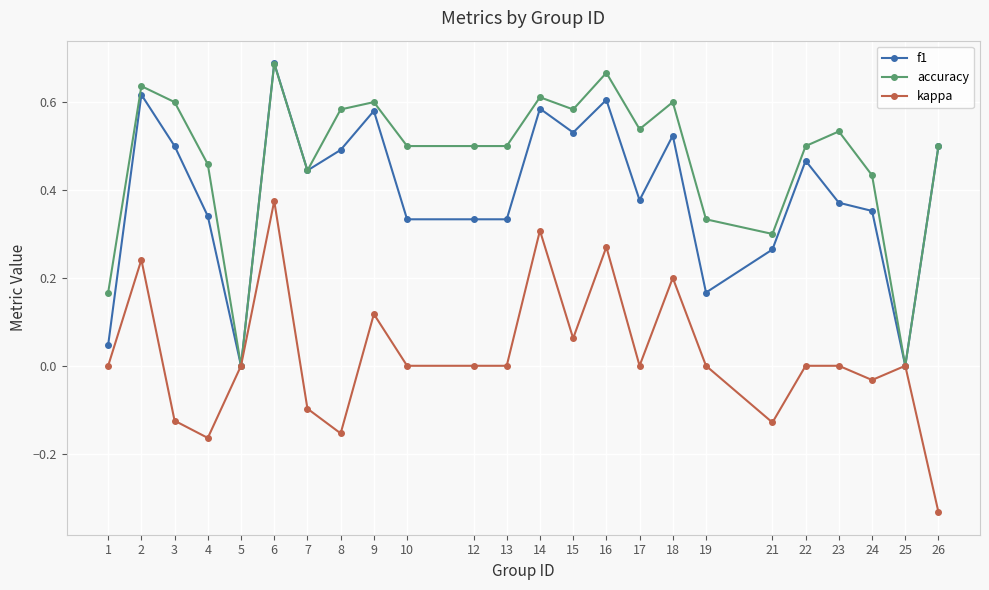

What is the sum of all f1 values?

9.5